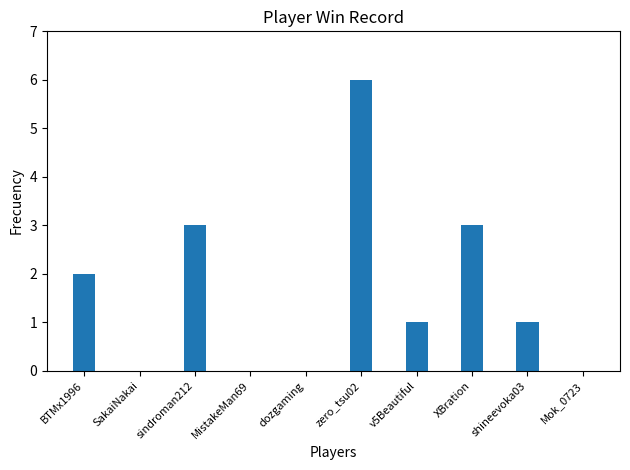

Count the values in the range 0 to 3.

9